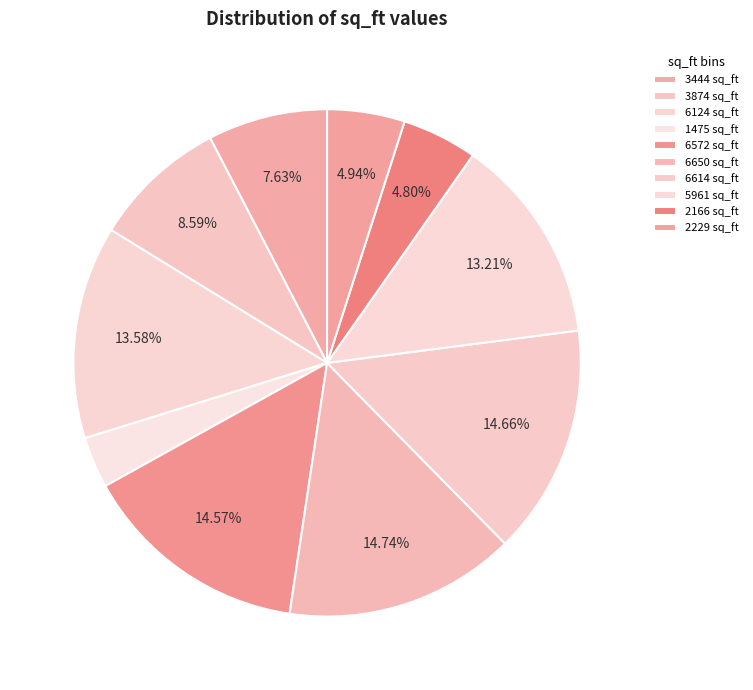

What is the largest slice in the pie chart?

6650 sq_ft